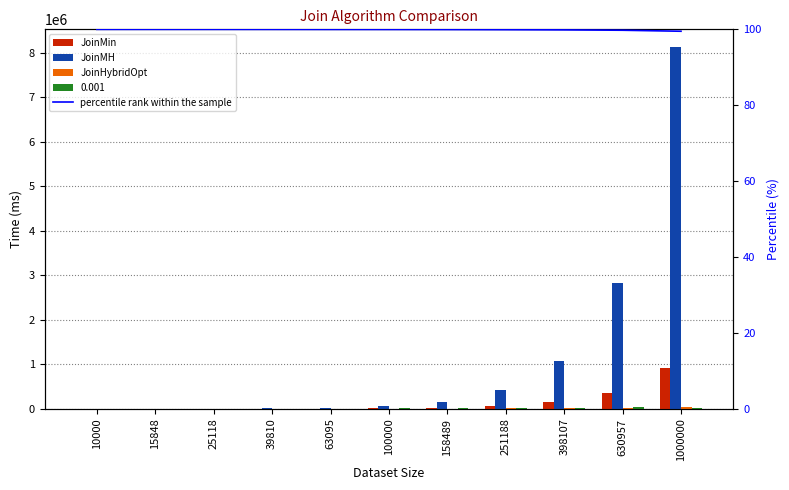

At which category is the sum across all series the highest?

1000000